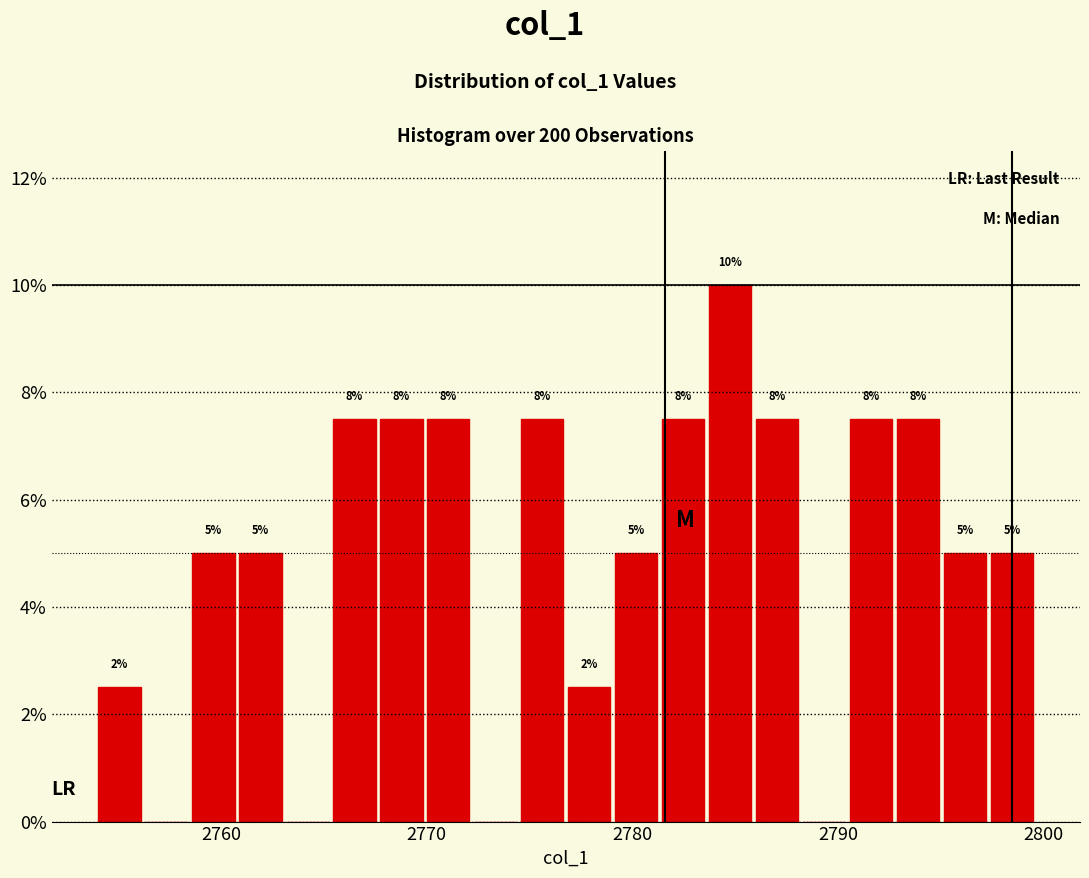

Read against the x-axis, roughly where is the centre of the tallest bar?

2785